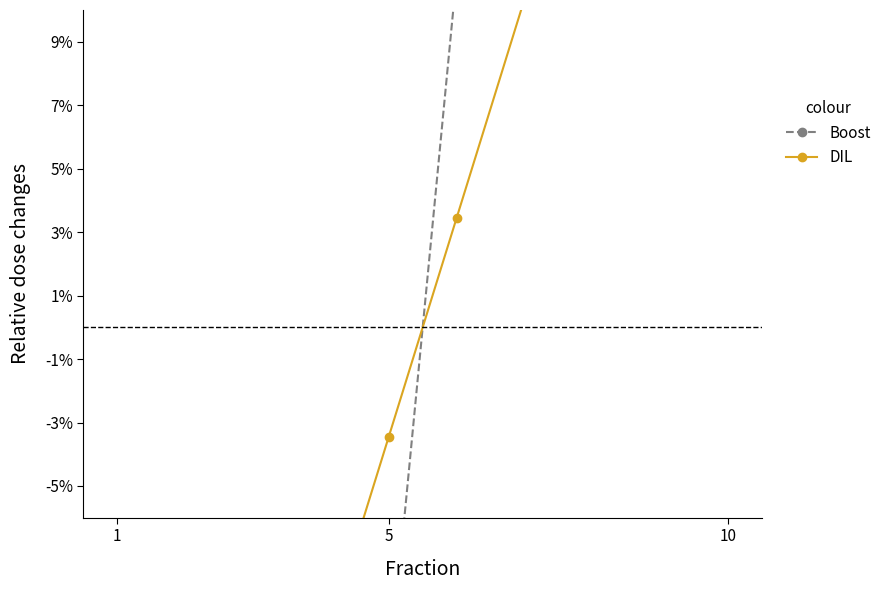

What is the value of the Boost point at the 1st from the left?

-1.0